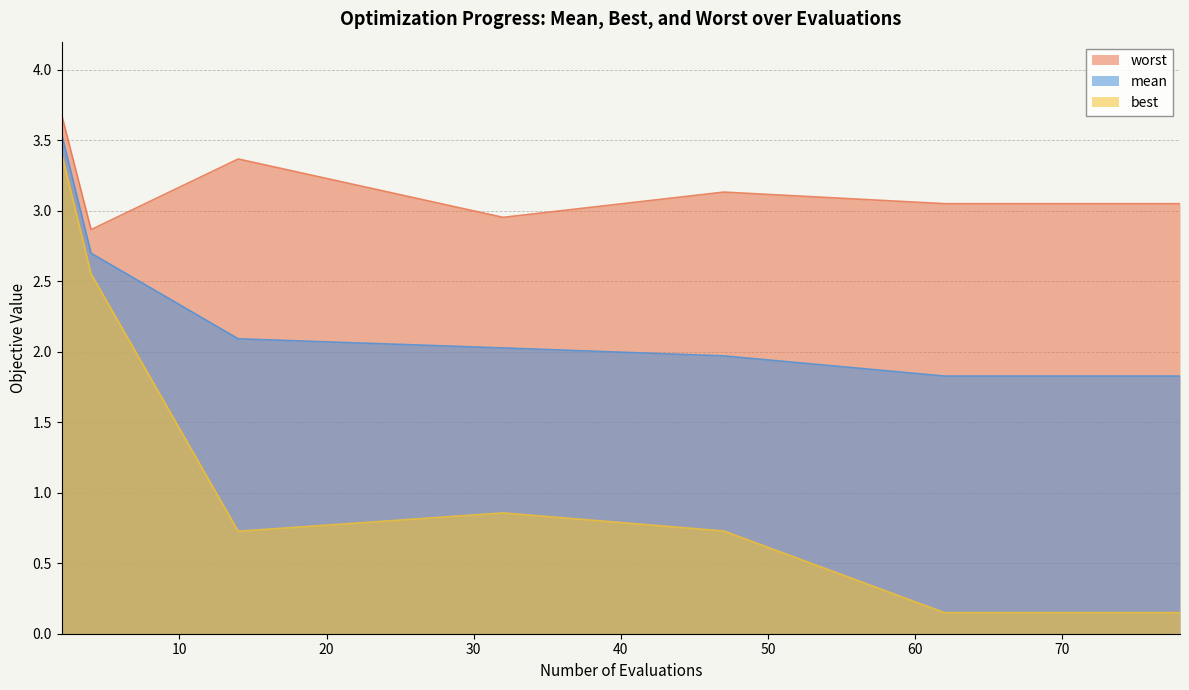

True or false: worst and best intersect in this chart.

False